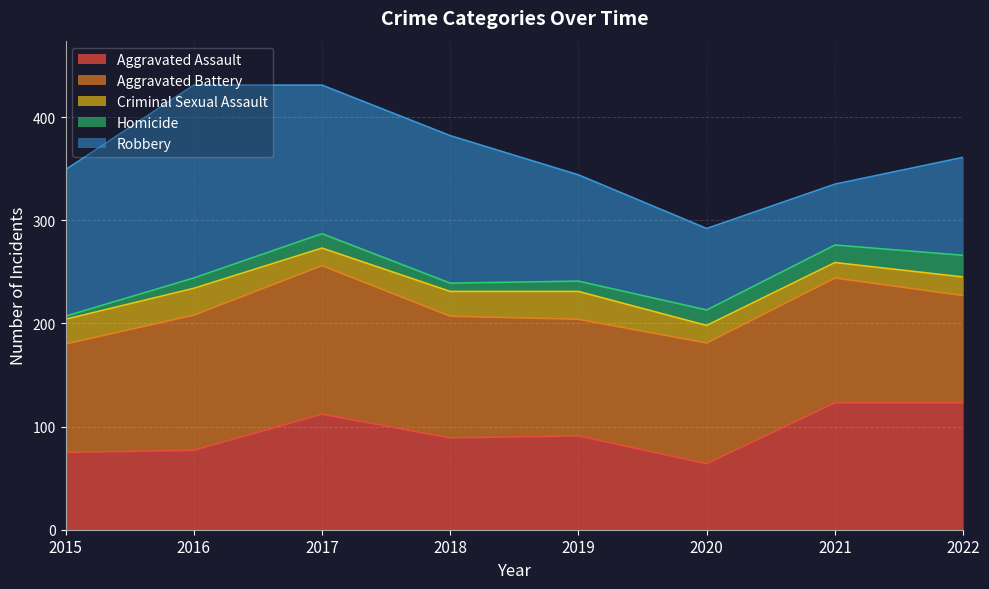

Which series has the widest spread of values?

Robbery